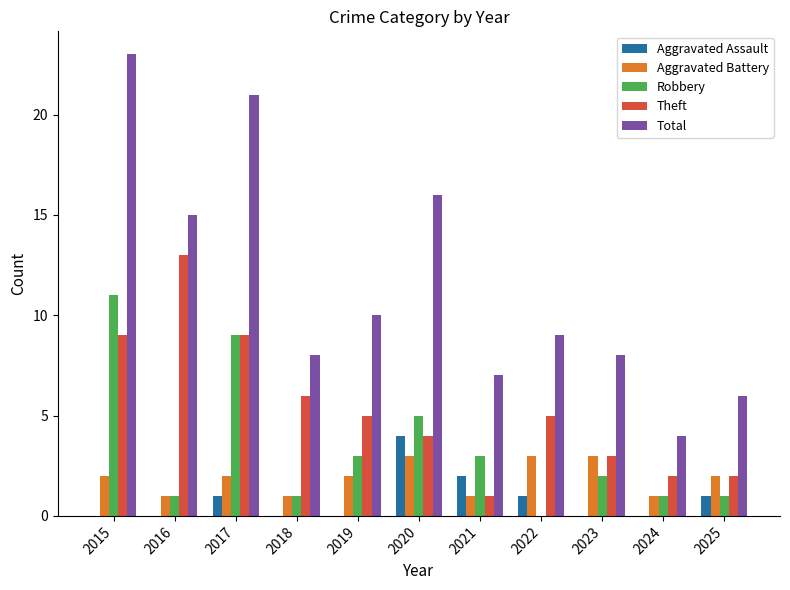

What are all the series names shown in the legend?

Aggravated Assault, Aggravated Battery, Robbery, Theft, Total